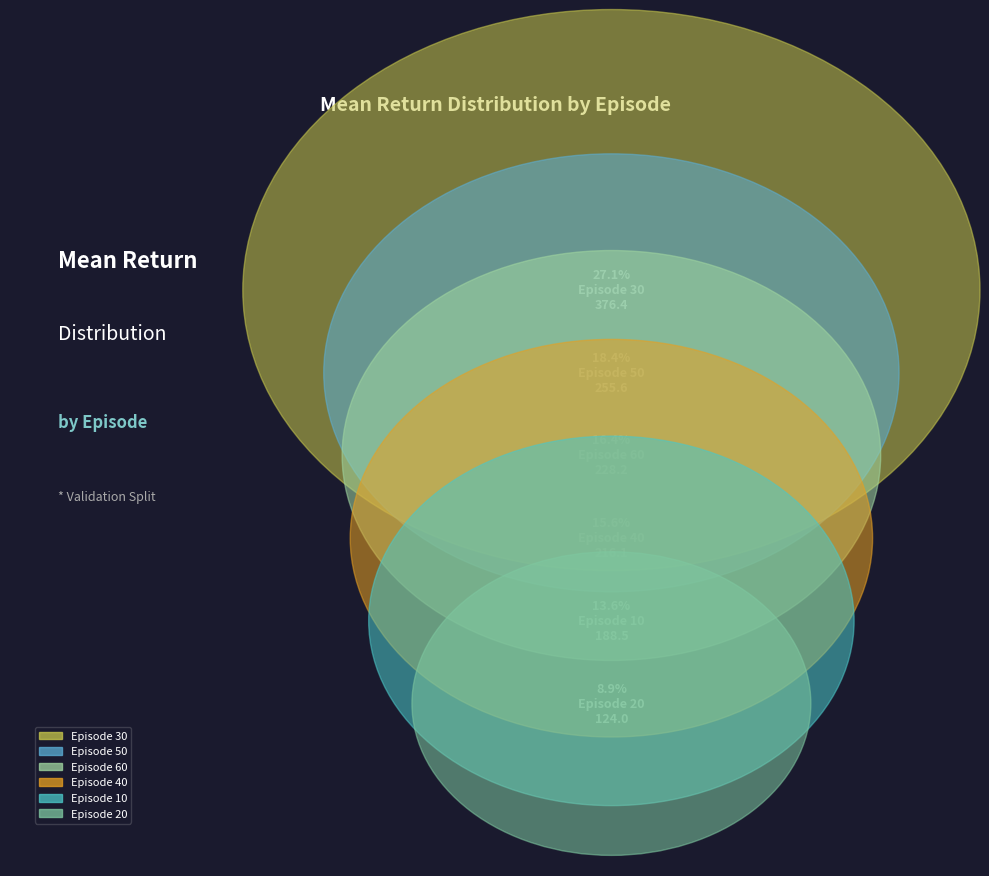

True or false: 50 accounts for 18% of the total.

True